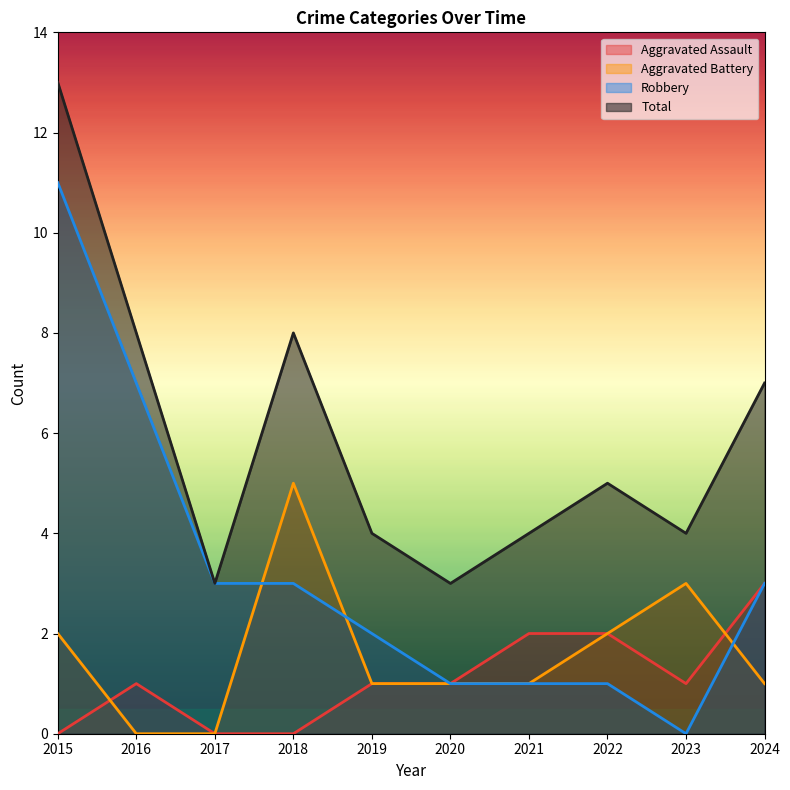

What is the value of the Aggravated Assault point at the 5th from the left?

1